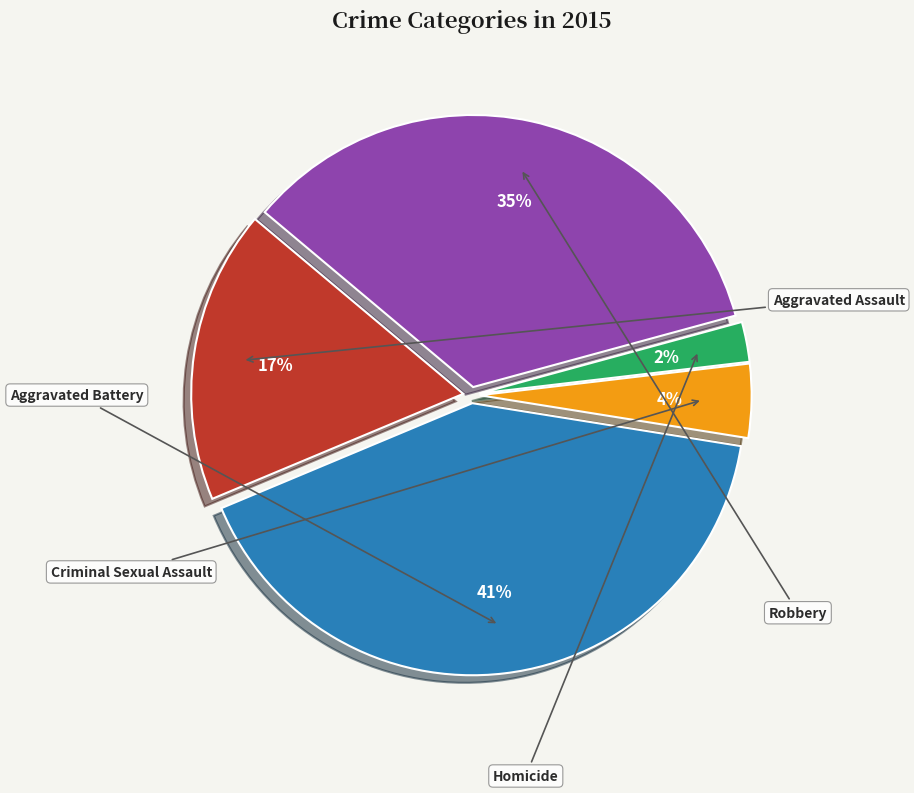

Which slice is the smallest?

Homicide